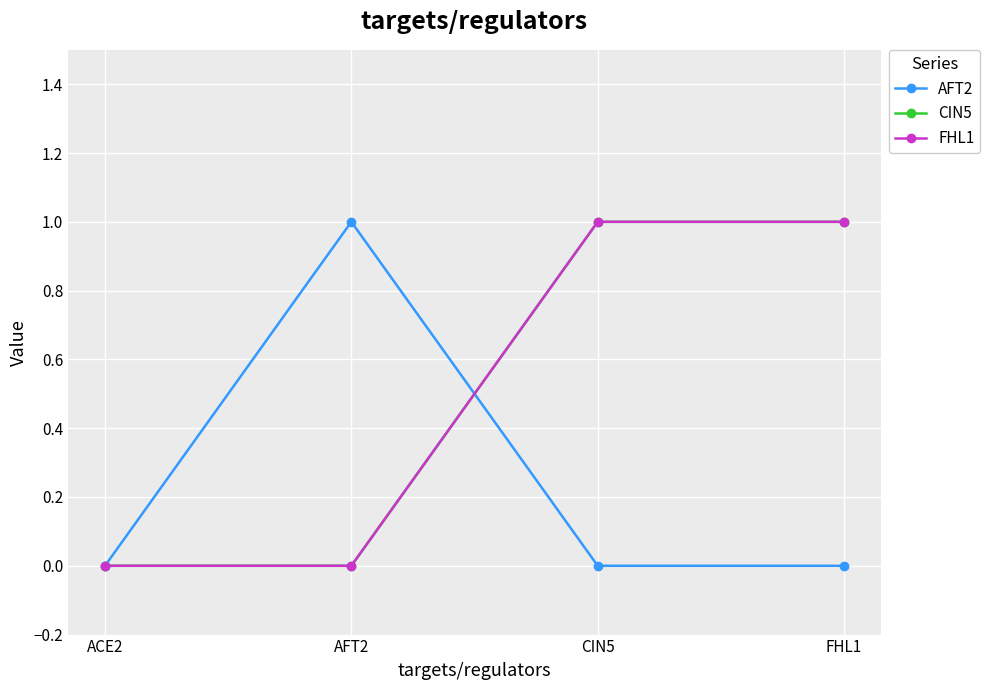

In AFT2, how many points are higher than both neighbors (excluding endpoints)?

1